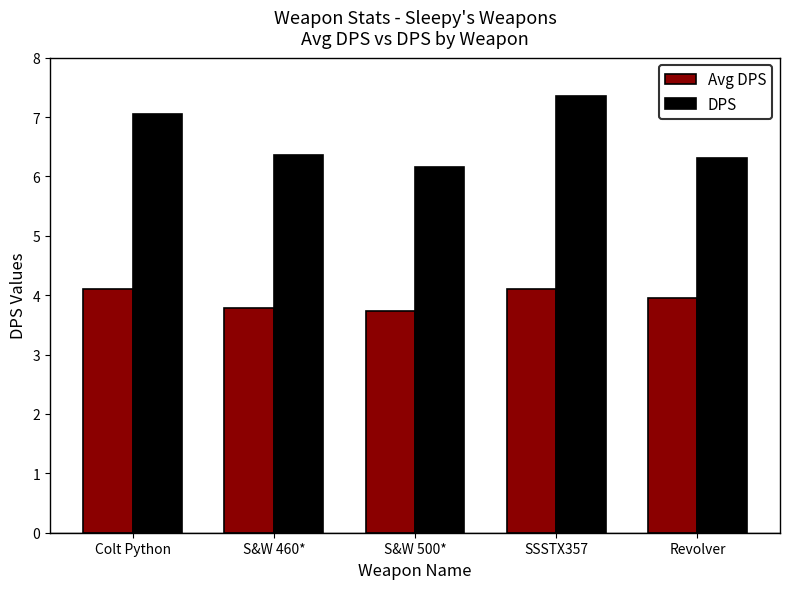

What is the maximum value for DPS?

7.4